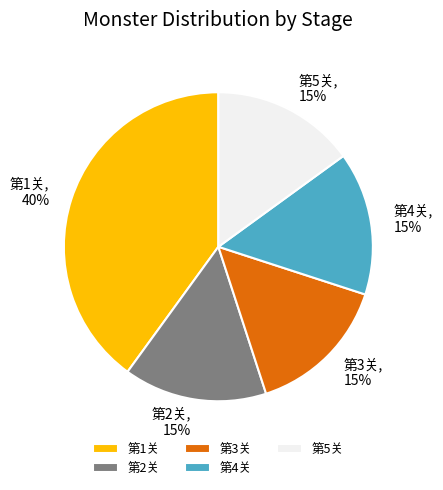

Does 第3关 account for over 50% of the chart?

No